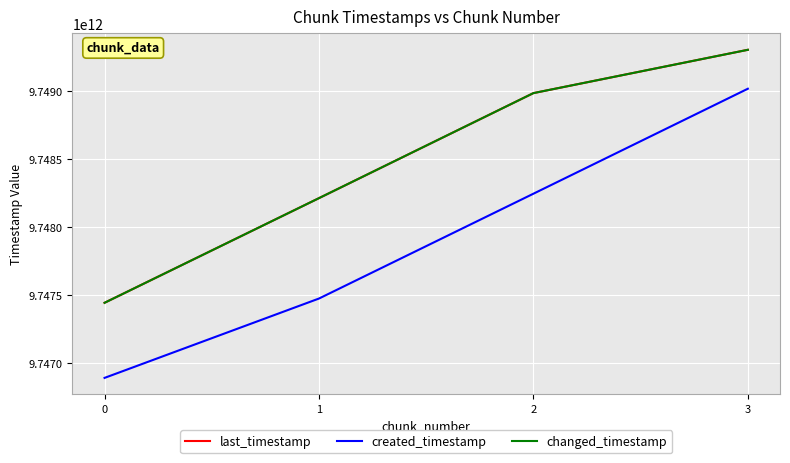

Is this an area chart (filled region under the line)?

No